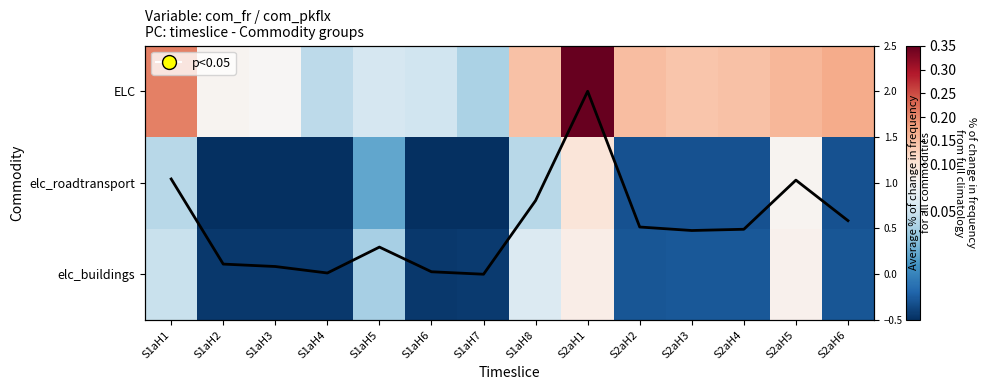

What is the difference between the avg col mean values at S2aH6 and S1aH6?

0.6